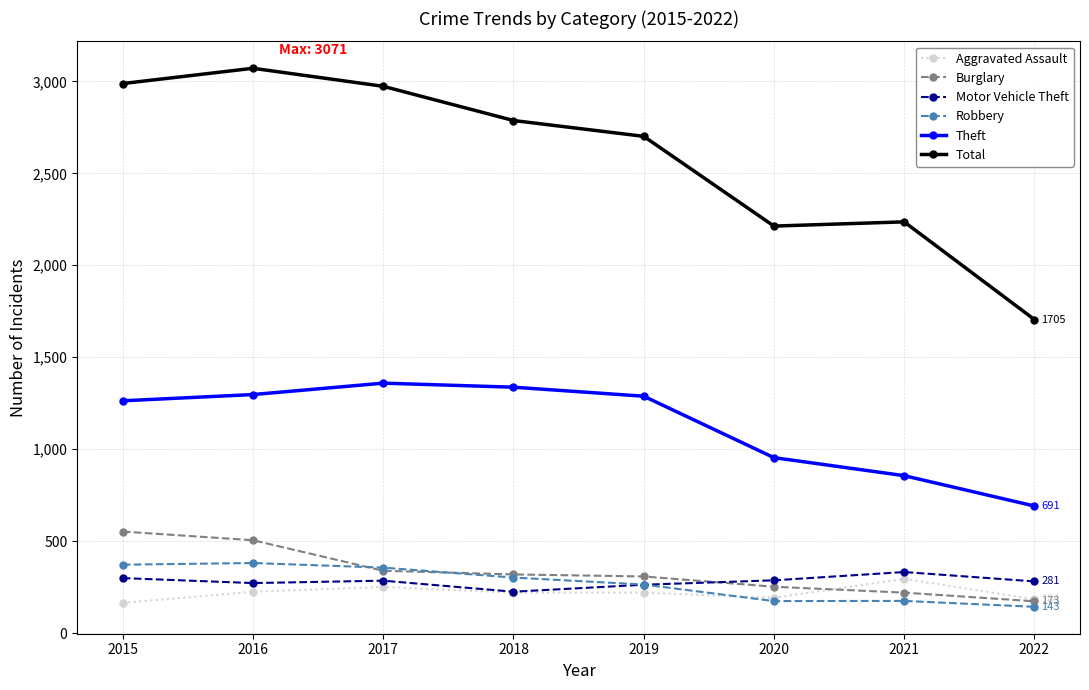

How many lines are shown in the chart?

6